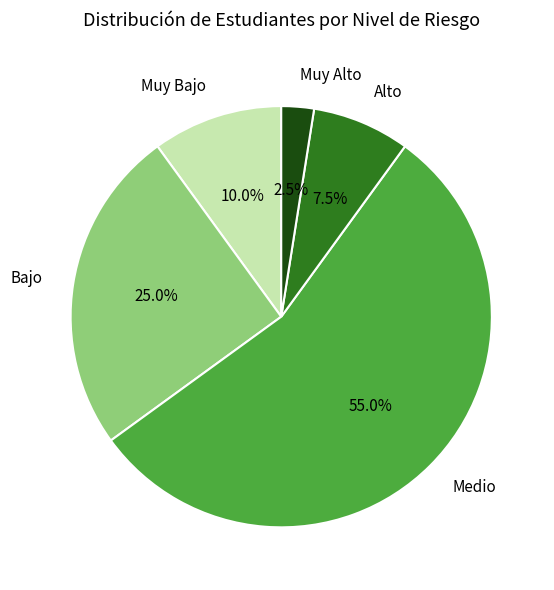

Rank the categories by value from lowest to highest.

Muy Alto, Alto, Muy Bajo, Bajo, Medio